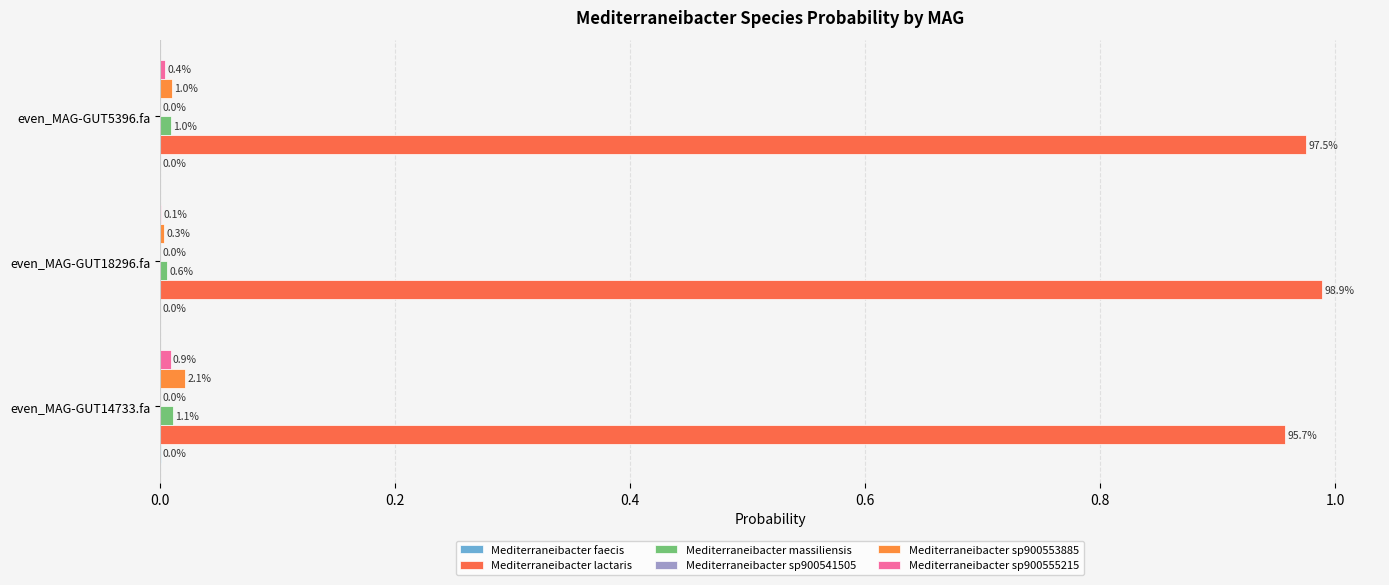

How many distinct data groups are displayed?

6